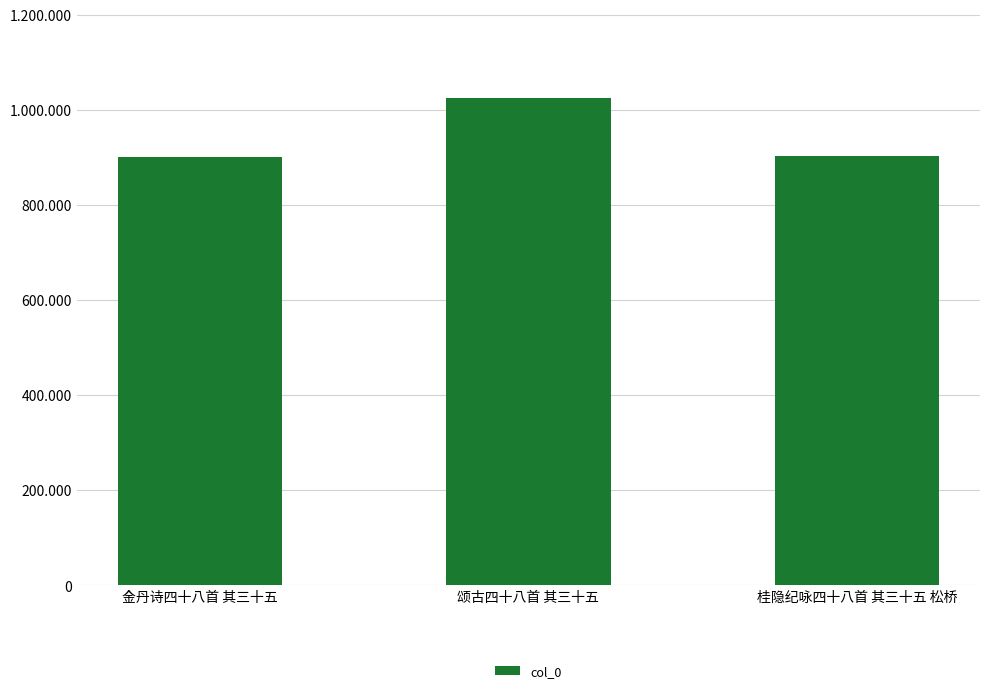

Does the chart contain any negative values?

No